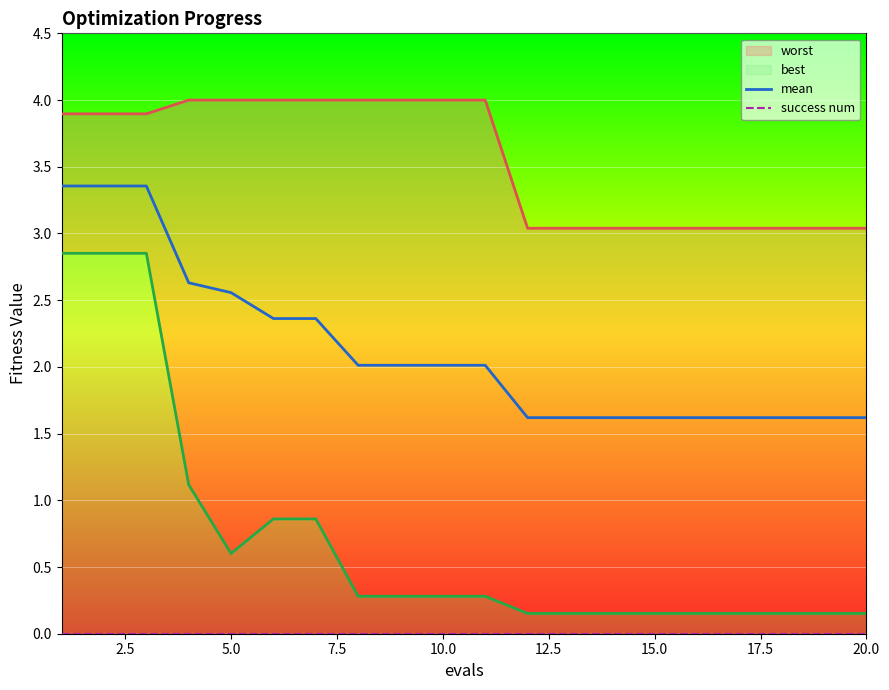

How many series are shown in this chart?

4